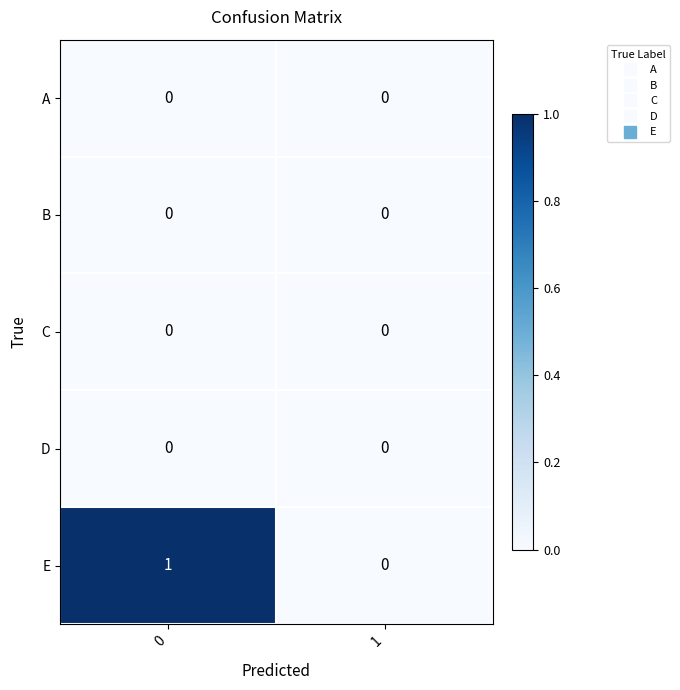

Which series has the largest total across all categories?

E